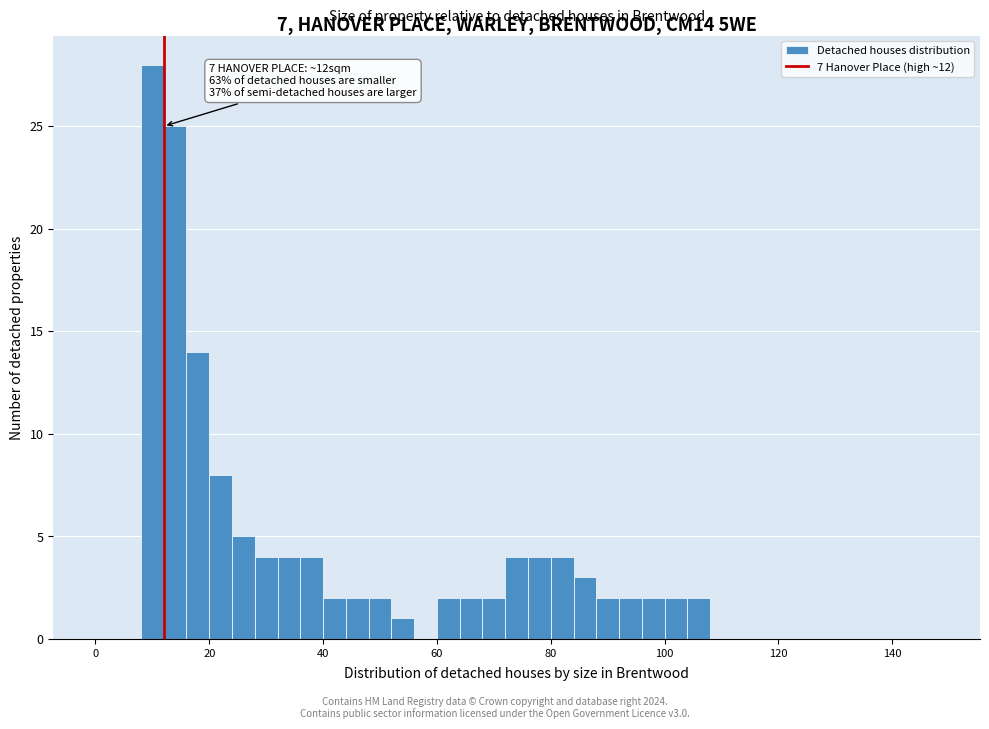

Around what value on the x-axis is the tallest bar? Give the approximate position of its centre, as read against the axis.

10